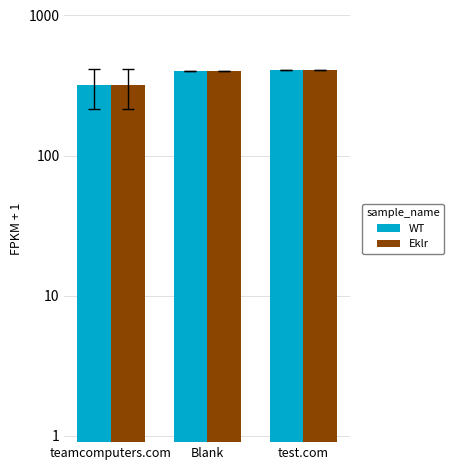

What is the minimum value for Eklr?

316.4